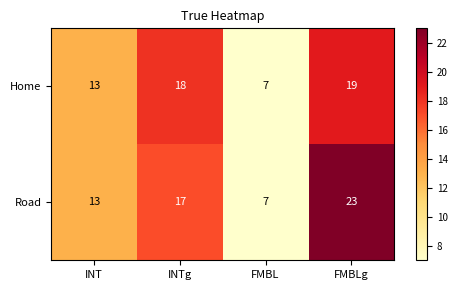

What is the average value of the Road series?

15